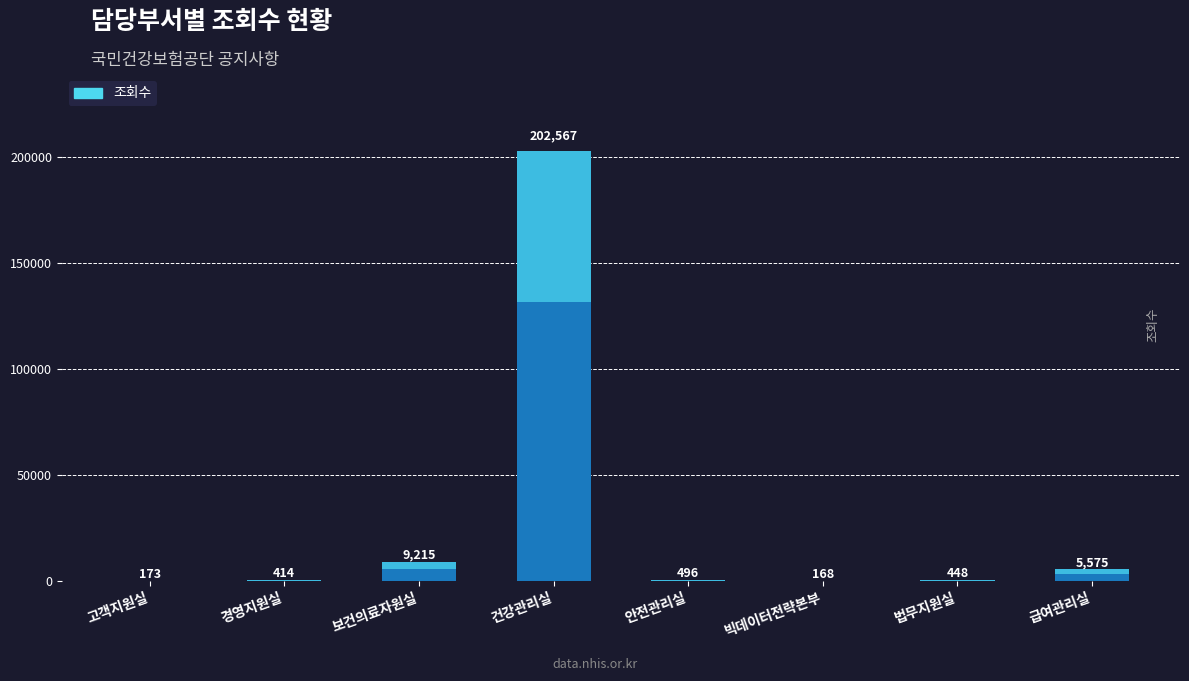

Which has a higher value, 건강관리실 or 안전관리실?

건강관리실